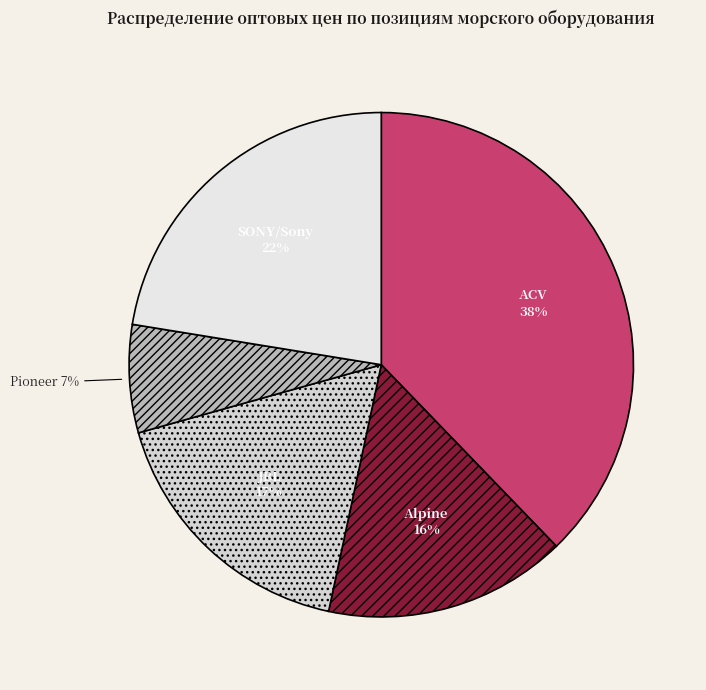

How many slices are in this pie chart?

5